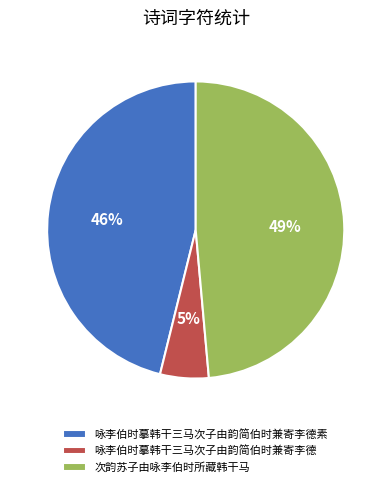

Rank the categories by value from lowest to highest.

咏李伯时摹韩干三马次子由韵简伯时兼寄李德, 咏李伯时摹韩干三马次子由韵简伯时兼寄李德素, 次韵苏子由咏李伯时所藏韩干马